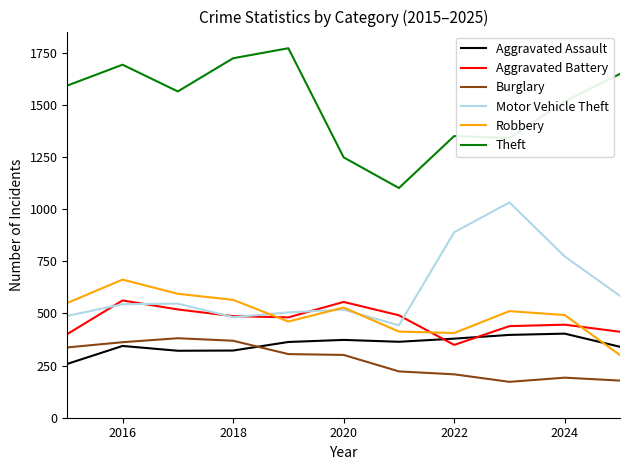

Which series has the largest total across all categories?

Theft